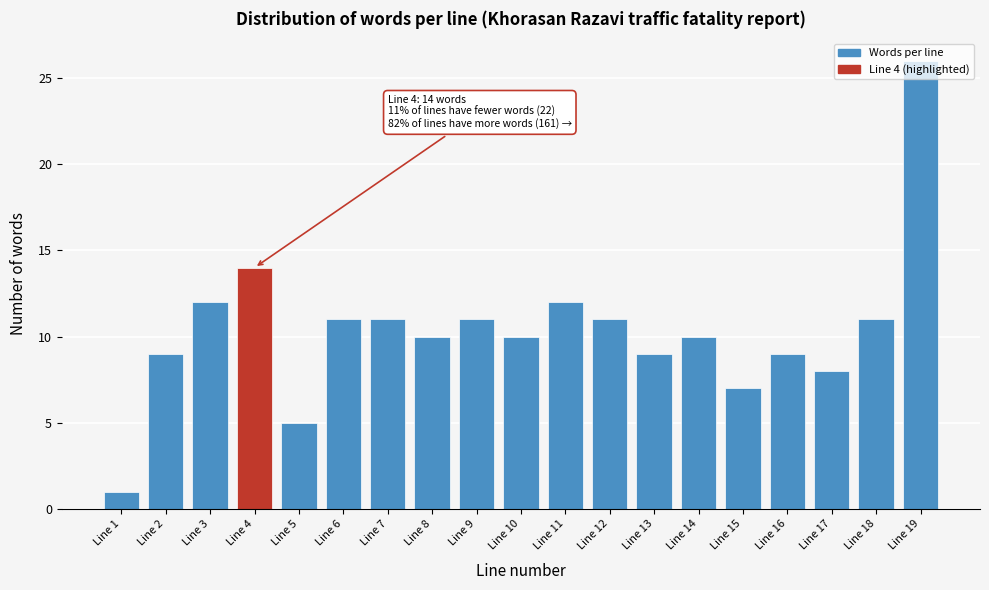

Is it true that the value at Line 19 is 26?

True